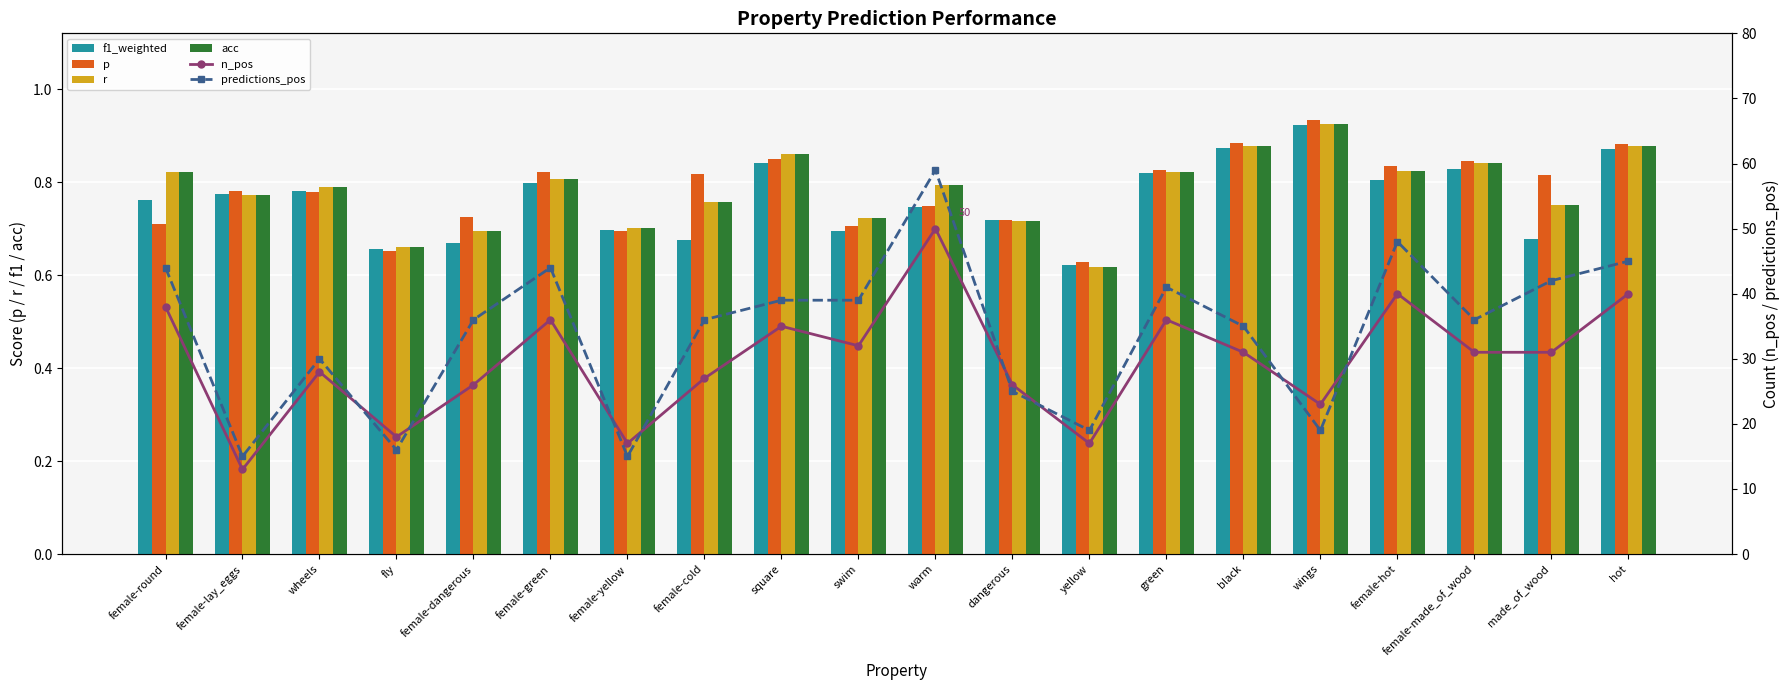

List the labels in order of acc value, largest first.

wings, black, hot, square, female-made_of_wood, female-hot, green, female-round, female-green, warm, wheels, female-lay_eggs, female-cold, made_of_wood, swim, dangerous, female-yellow, female-dangerous, fly, yellow